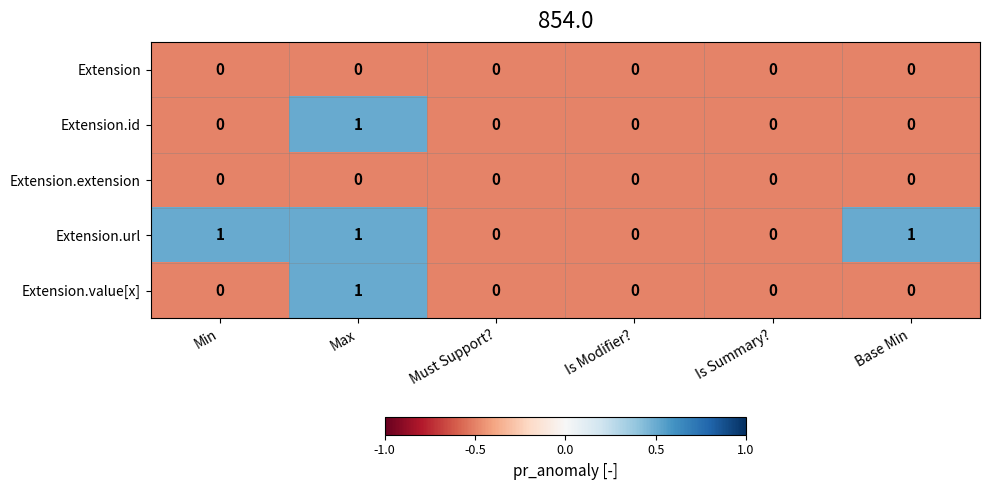

How many Extension.id values are between 0 and 1?

6